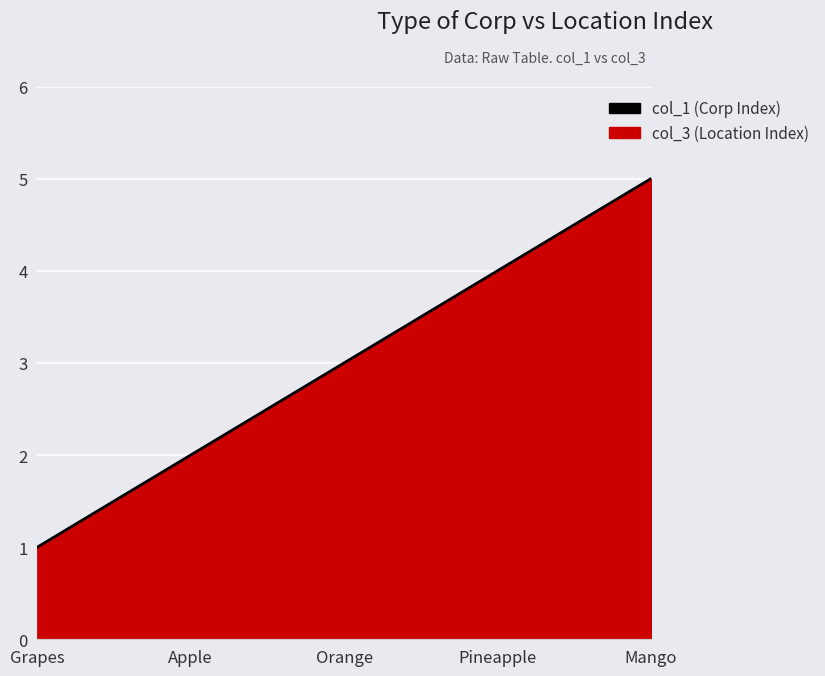

List the labels in order of value, largest first.

Mango, Pineapple, Orange, Apple, Grapes